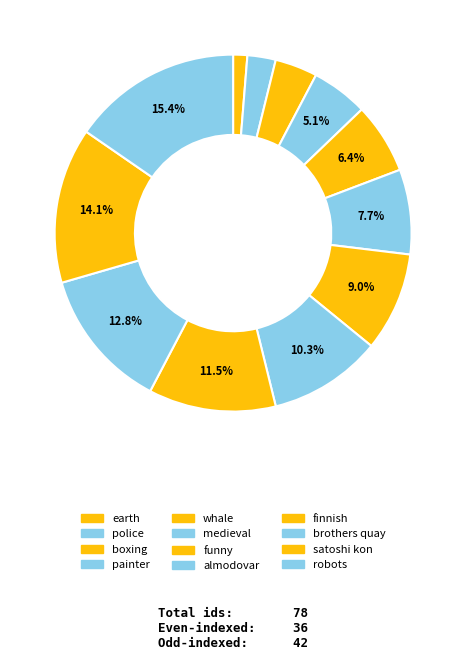

Is boxing the majority of the pie?

No